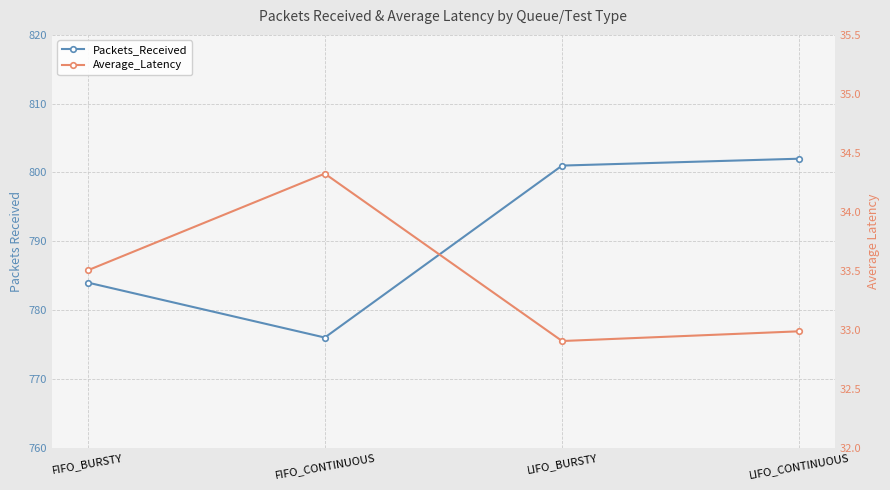

What is the highest value of the Average_Latency series?

34.3